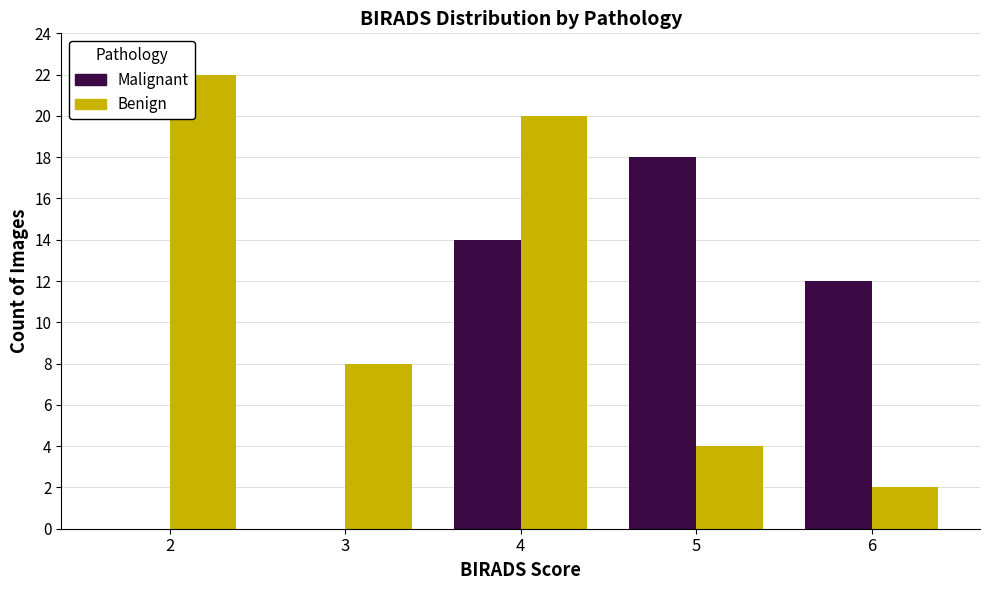

Are the bars grouped side by side (vs. stacked)?

Yes